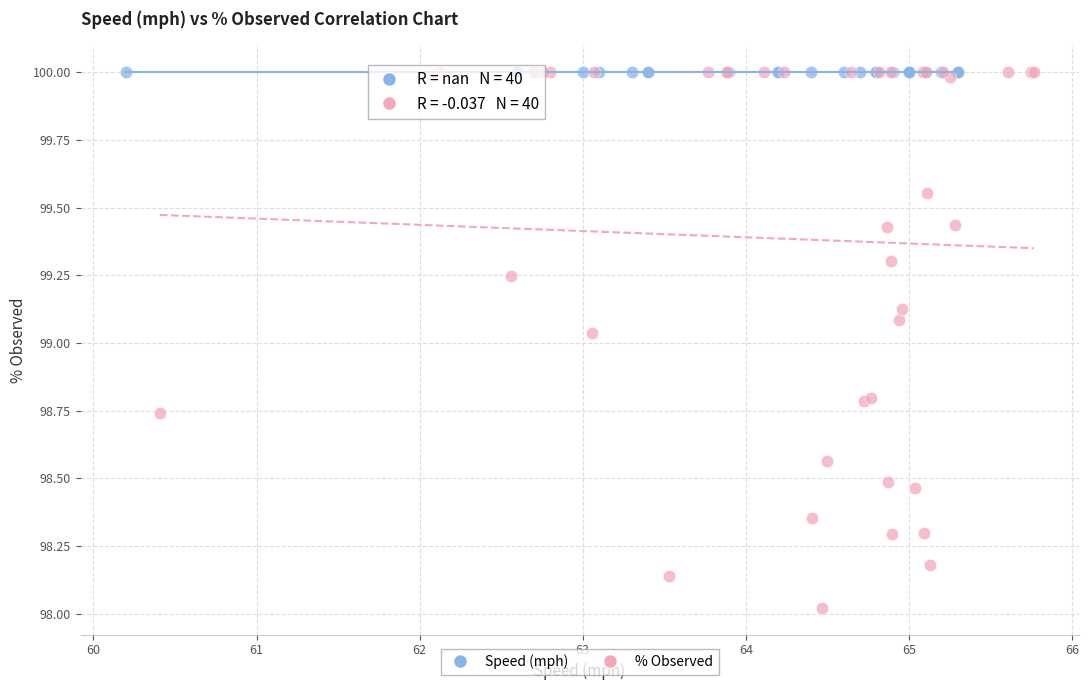

What are all the series names shown in the legend?

Speed (mph), % Observed